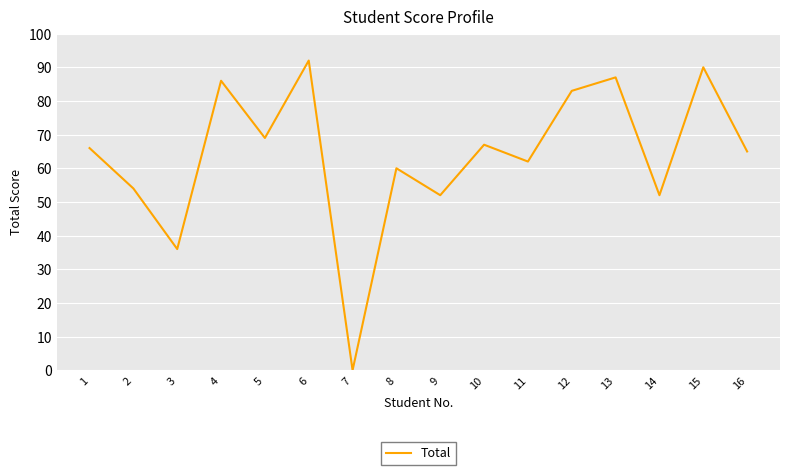

Which label corresponds to the largest value in the chart?

6